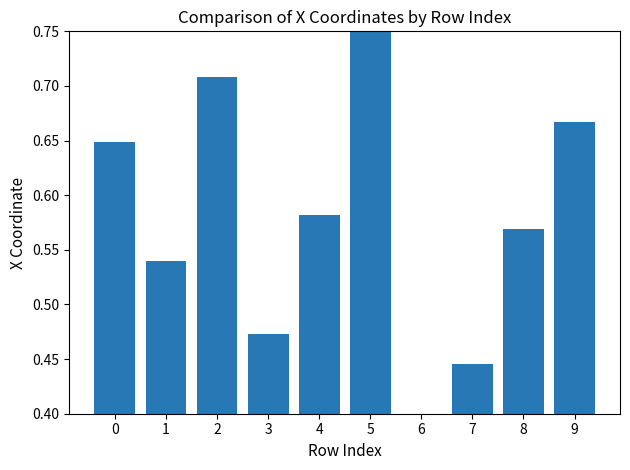

Which category has the highest value across all series?

5